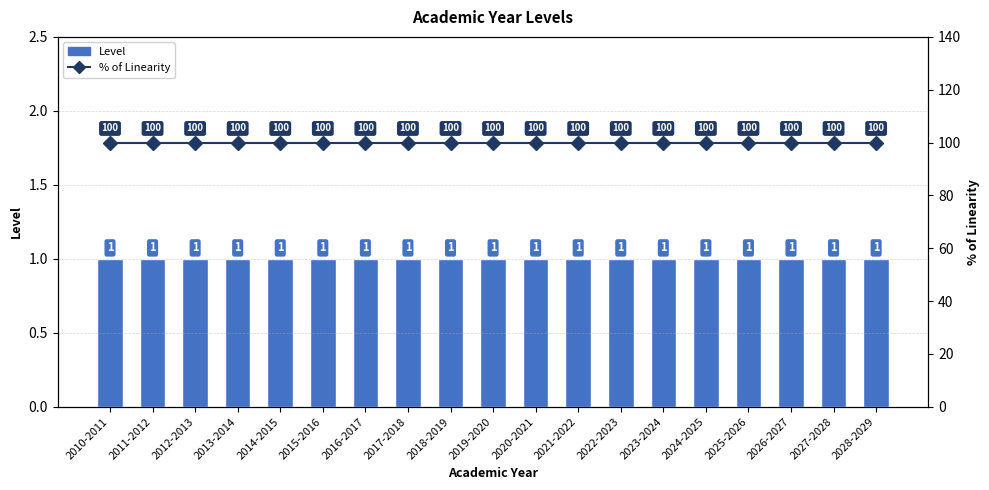

What is the difference between the highest and lowest values at 2013-2014?

99